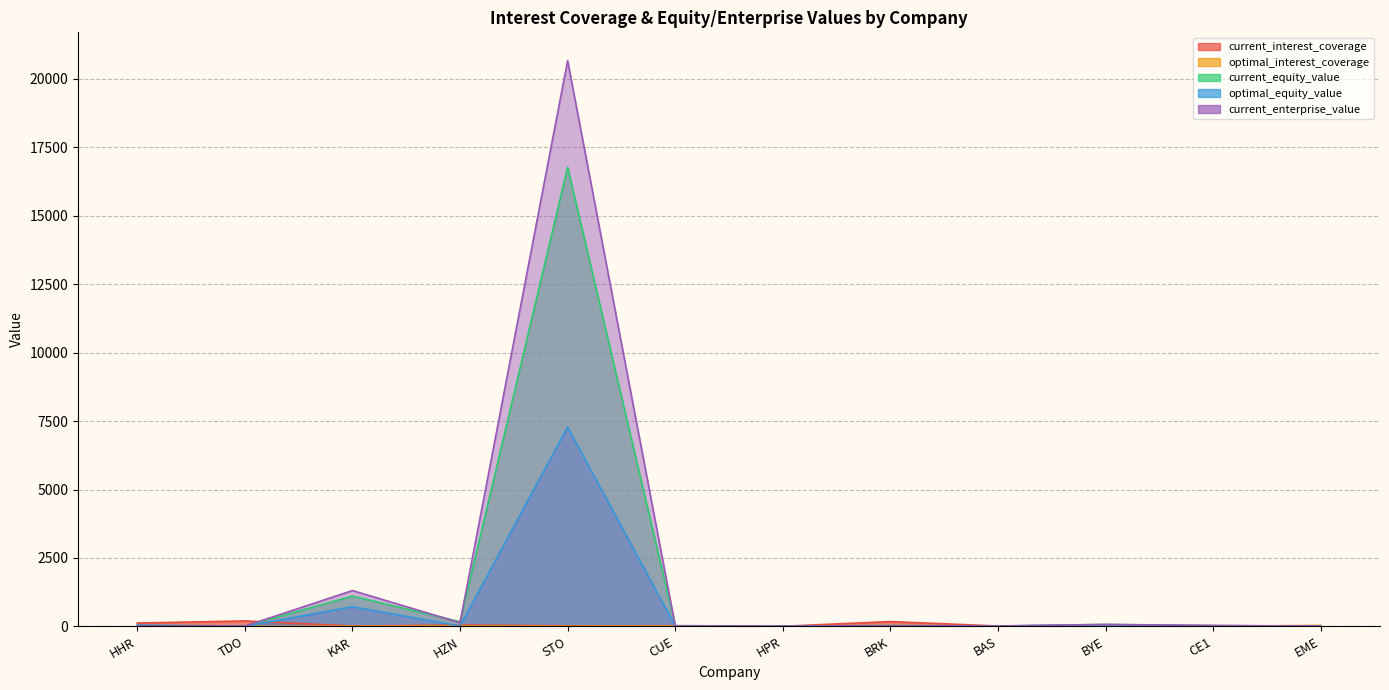

At which category does optimal_interest_coverage reach its first local peak?

HZN